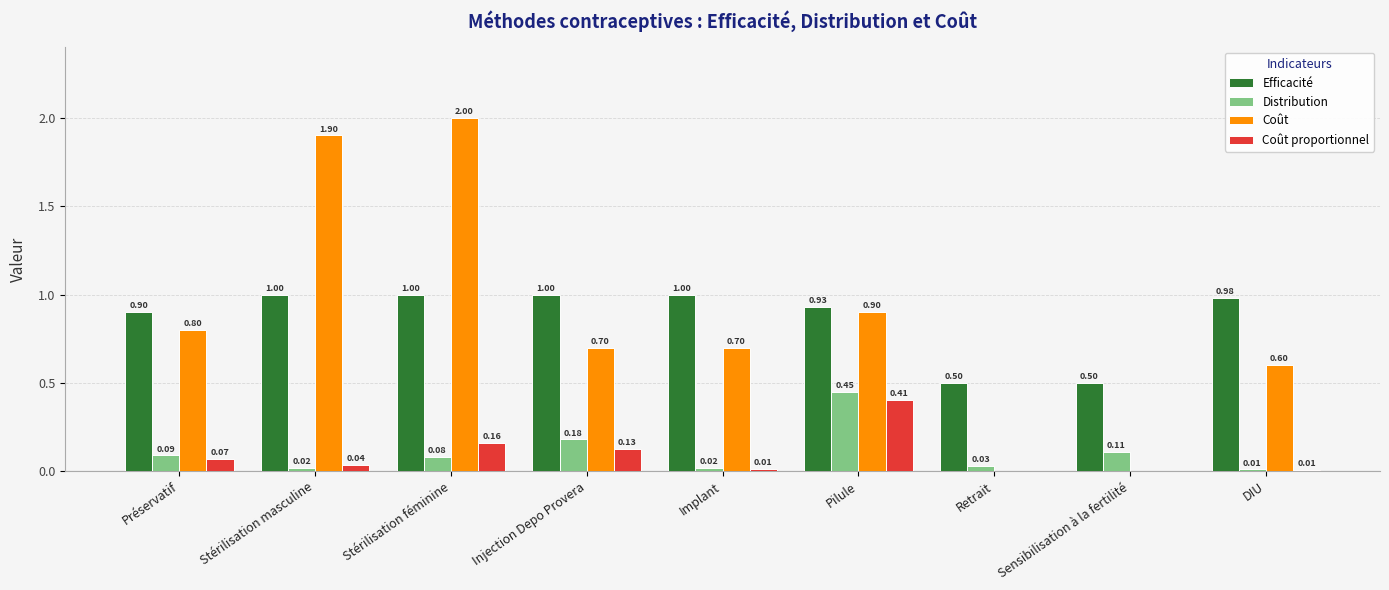

At which label is Coût closest to 1?

Pilule